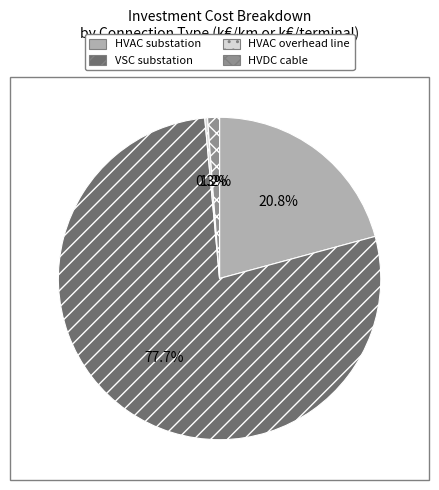

Which category has the smallest portion of the pie?

HVAC overhead line